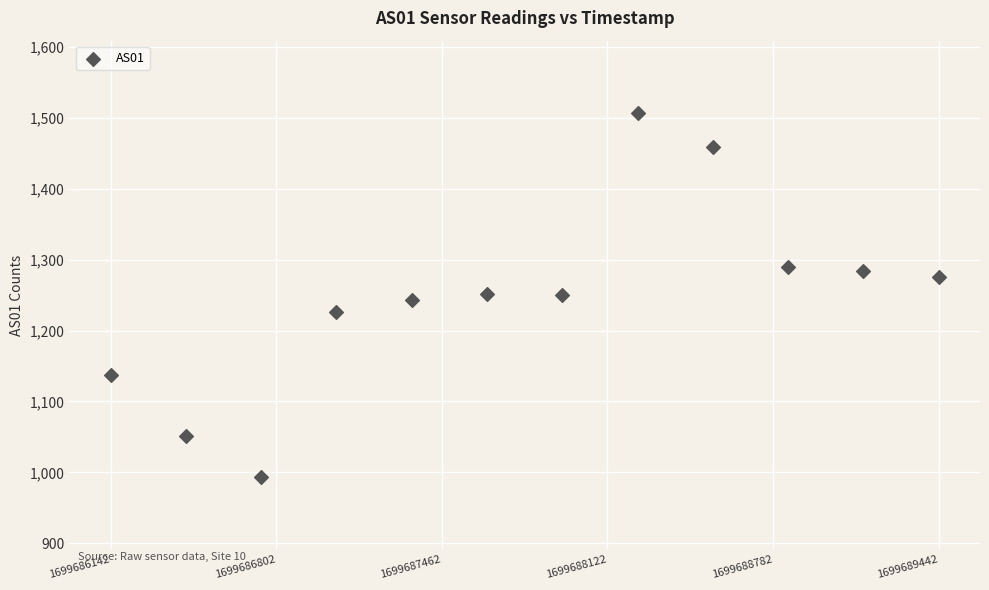

What is the average X value?

1699687792